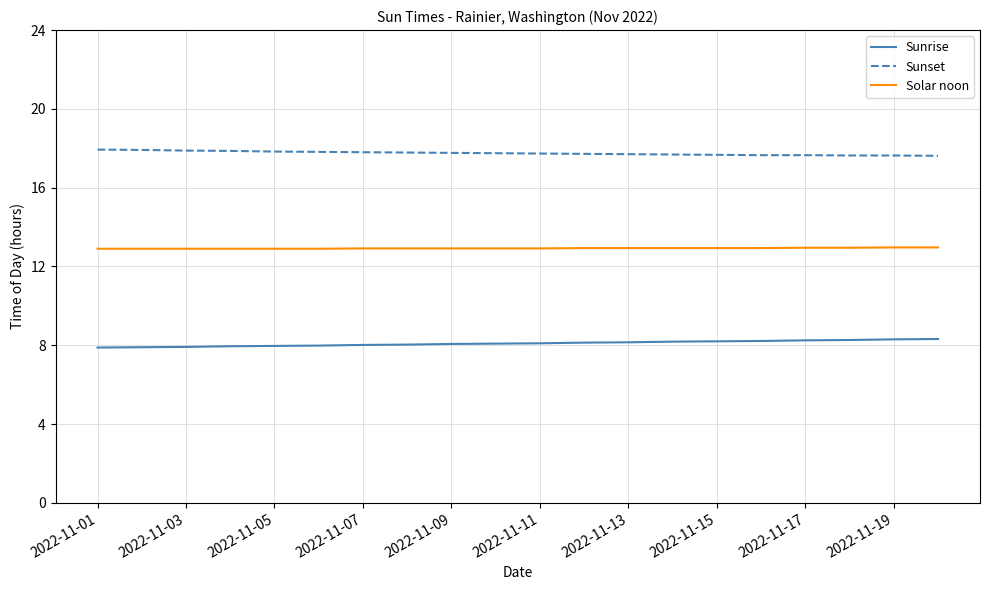

Which series has the largest total across all categories?

Sunset